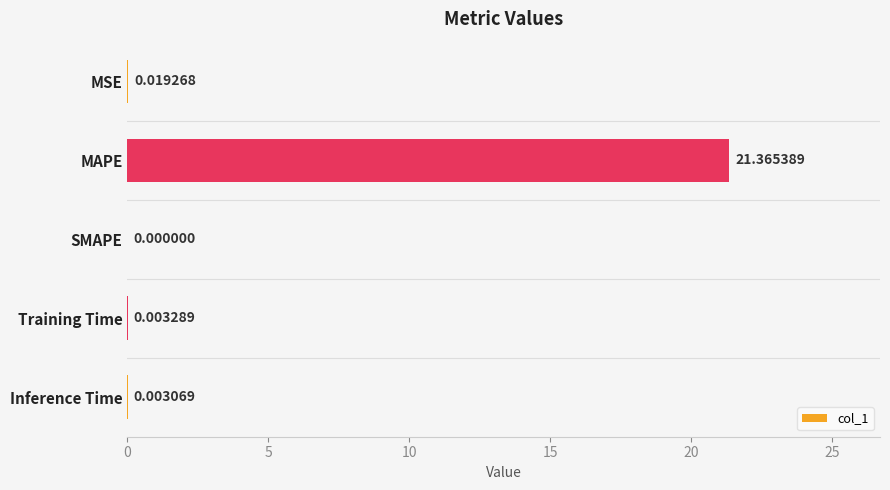

At which label is the value closest to 10?

MSE